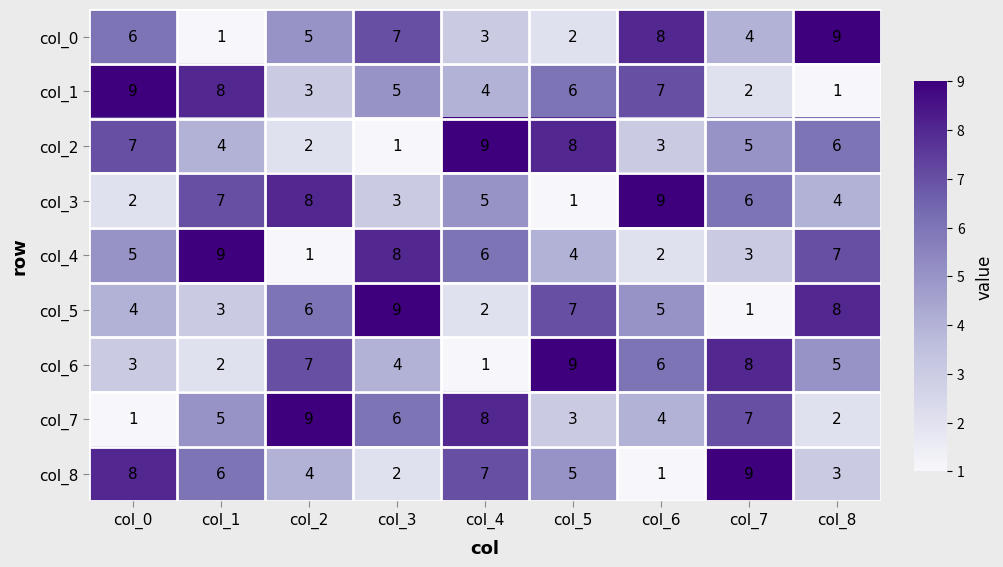

What is the sum of the col_1 values at col_4 and col_3?

9